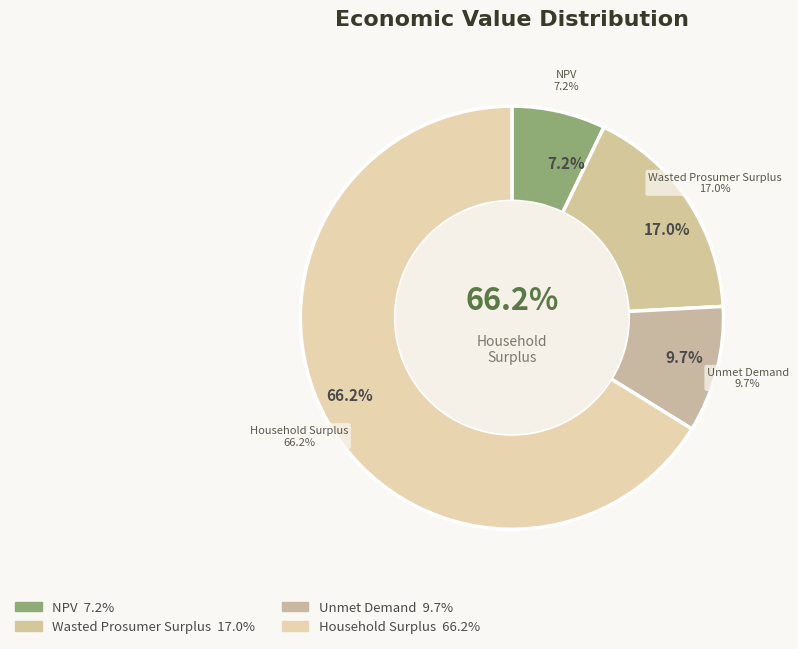

To the nearest percent, what is the combined percentage of Household Surplus and Wasted Prosumer Surplus?

83%